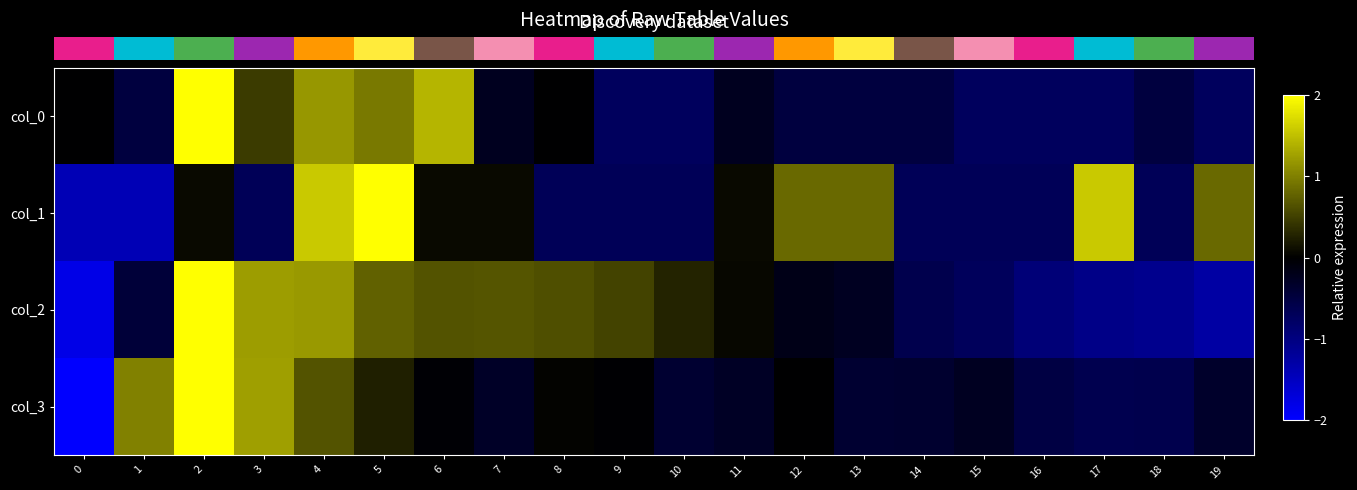

What is the total value across all series at 0?

-5.5